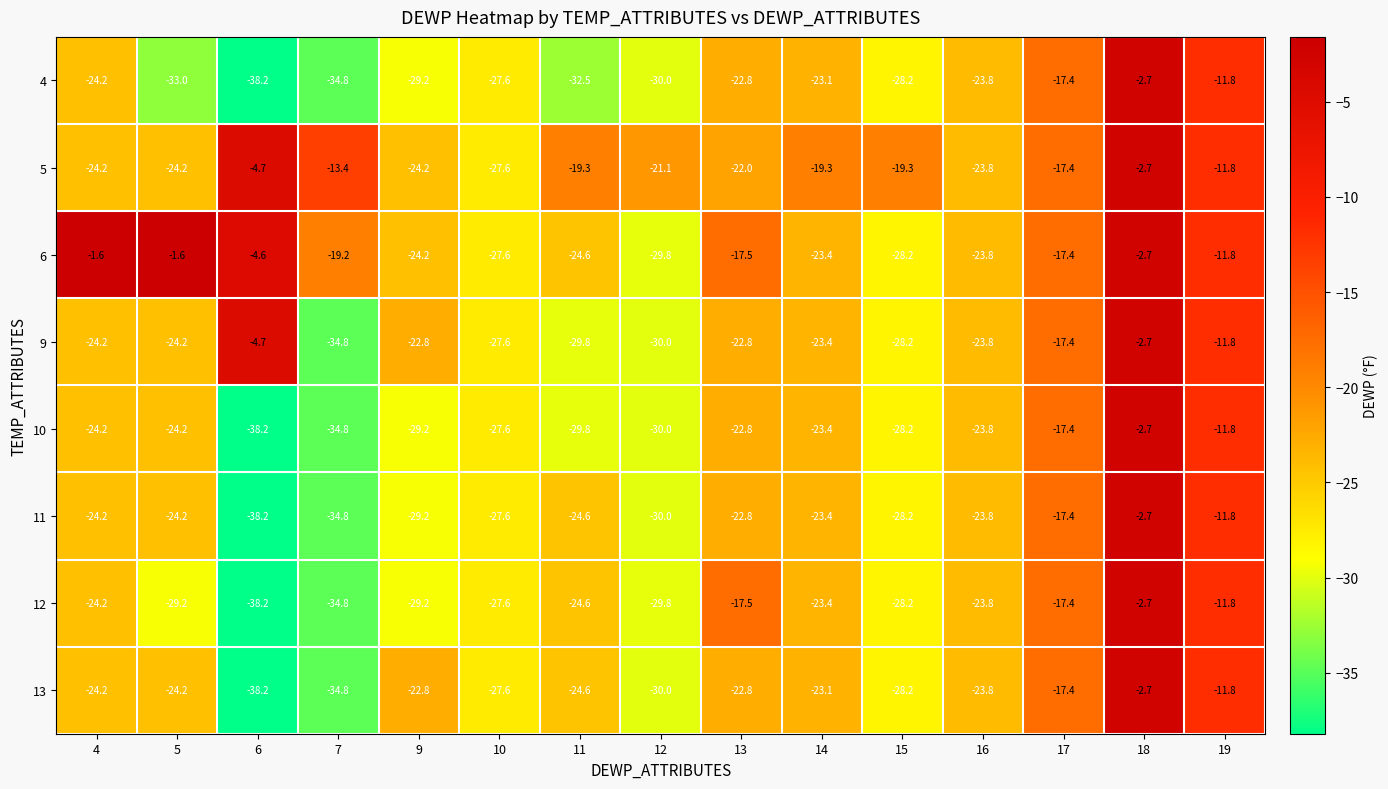

What is the average value of the 12 series?

-24.2